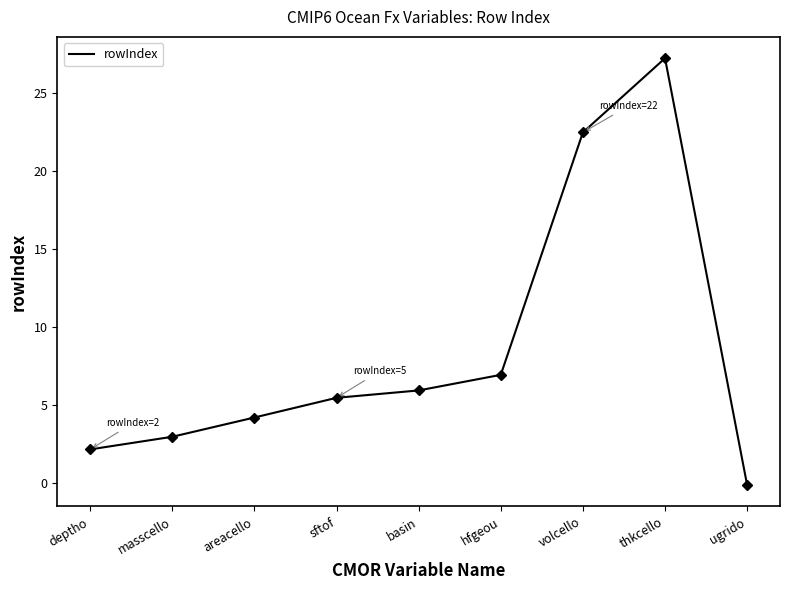

What is the sum of the values at thkcello and deptho?

29.4